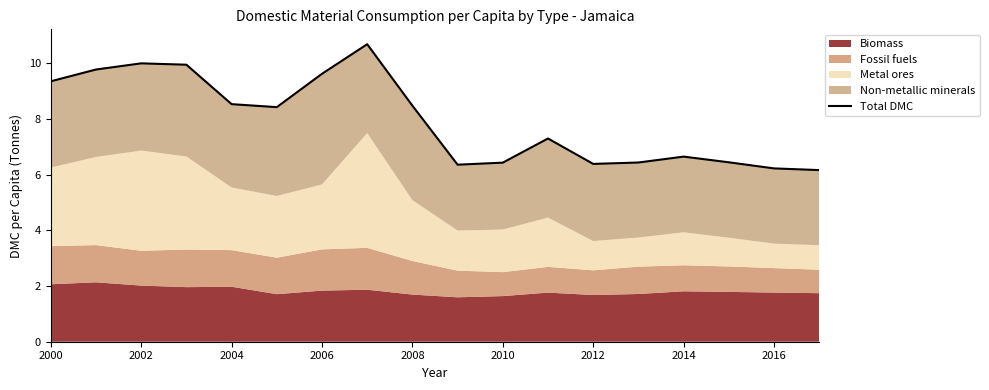

Reading right to left, extract all data points from this chart.

6.2	6.2	6.4	6.6	6.4	6.4	7.3	6.4	6.4	8.5	10.7	9.6	8.4	8.5	9.9	10.0	9.8	9.4